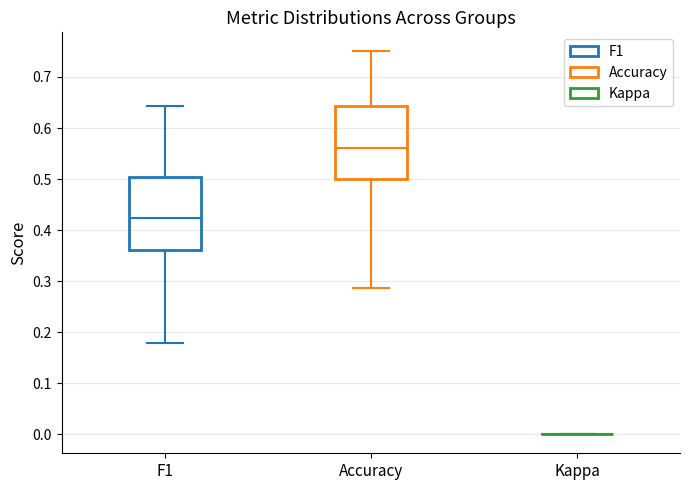

Reading left to right, transcribe this box plot: for each box, give where its median line is, the range the box spans, and where its two whiskers end, as read against the y-axis. The values are not printed on the chart, so give them approximately, as read against the axis.

F1: median 0.42, box 0.36 to 0.50, whiskers 0.18 to 0.64
Accuracy: median 0.56, box 0.50 to 0.64, whiskers 0.29 to 0.75
Kappa: box collapsed to a line at 0.00, whiskers 0.00 to 0.00